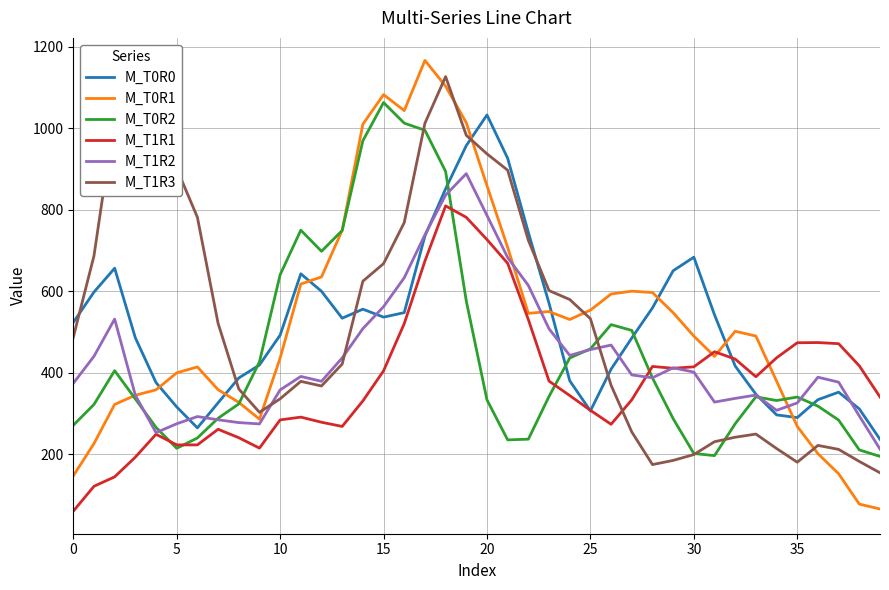

How many intersections are there between M_T0R0 and M_T0R1?

8